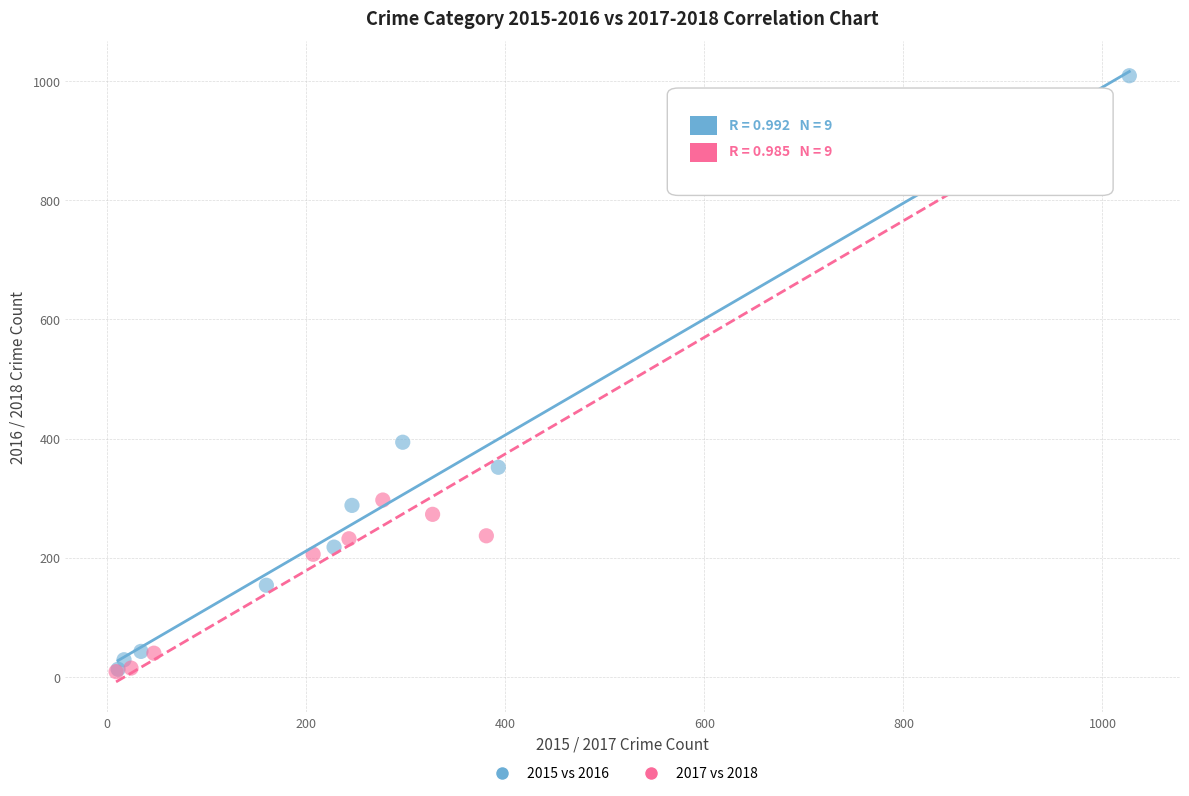

Which series contains the highest Y value?

2015 vs 2016